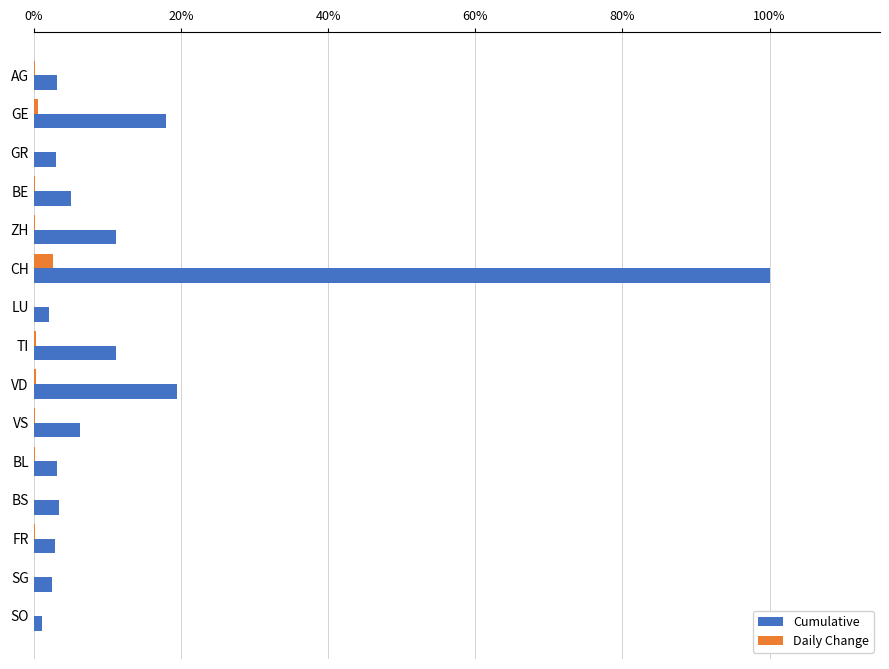

Which label corresponds to the largest value in the chart?

CH